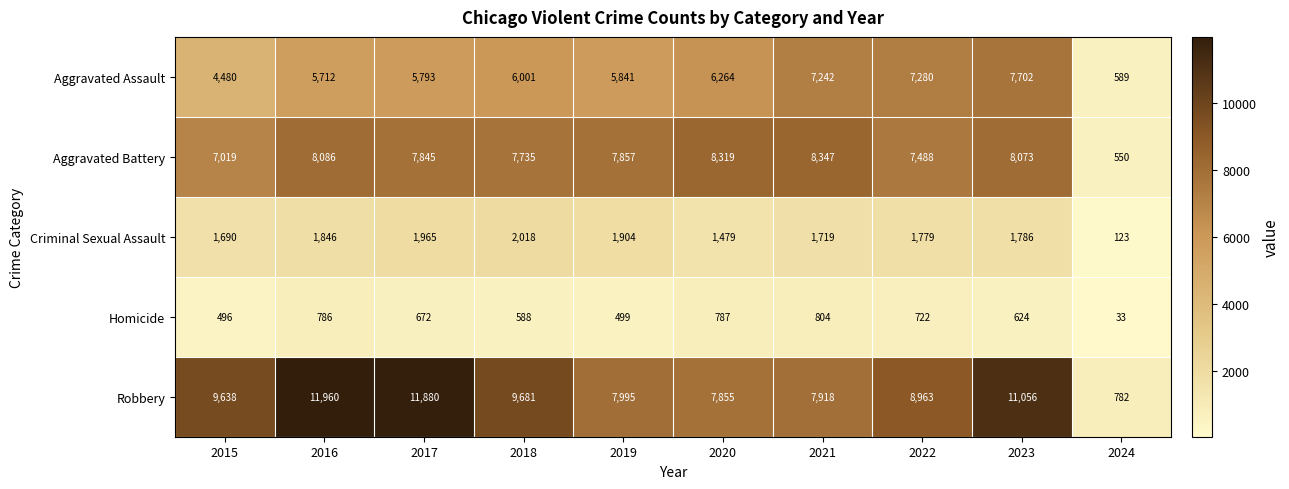

Rank the series by their maximum value, from highest to lowest.

Robbery, Aggravated Battery, Aggravated Assault, Criminal Sexual Assault, Homicide